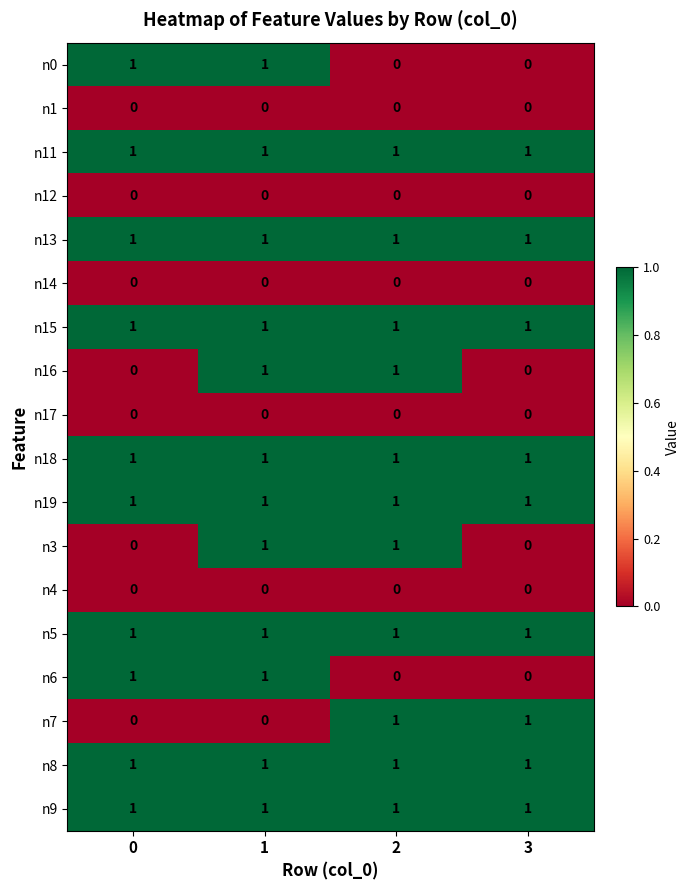

What is the total value across all series at 0?

10